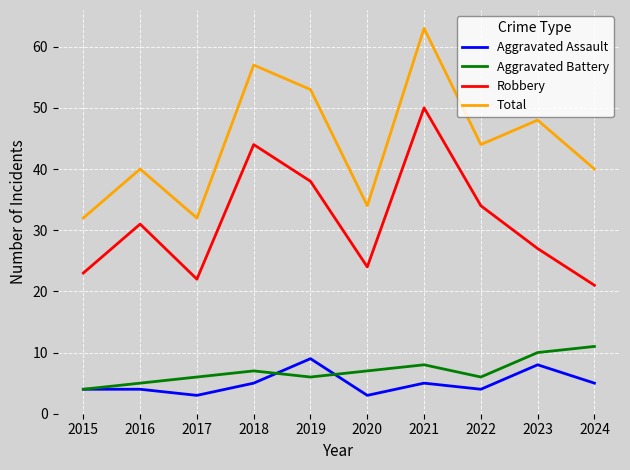

Rank the series at 2024 from highest to lowest value.

Total, Robbery, Aggravated Battery, Aggravated Assault